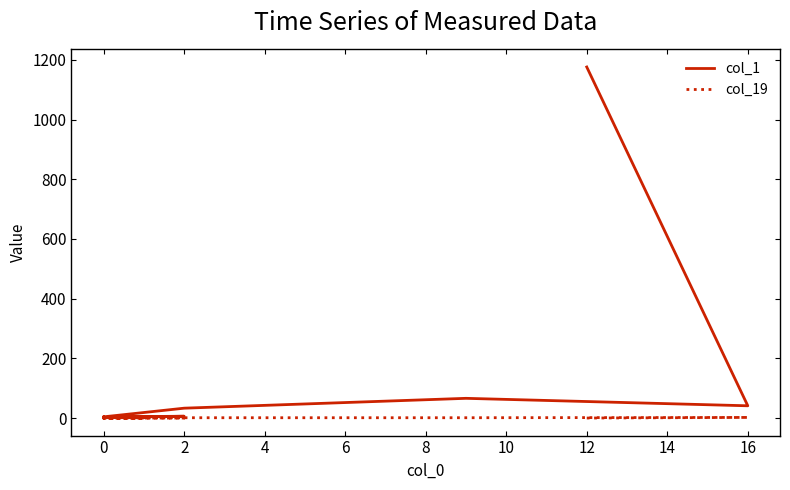

What is the label of the 8th point from the right?

12